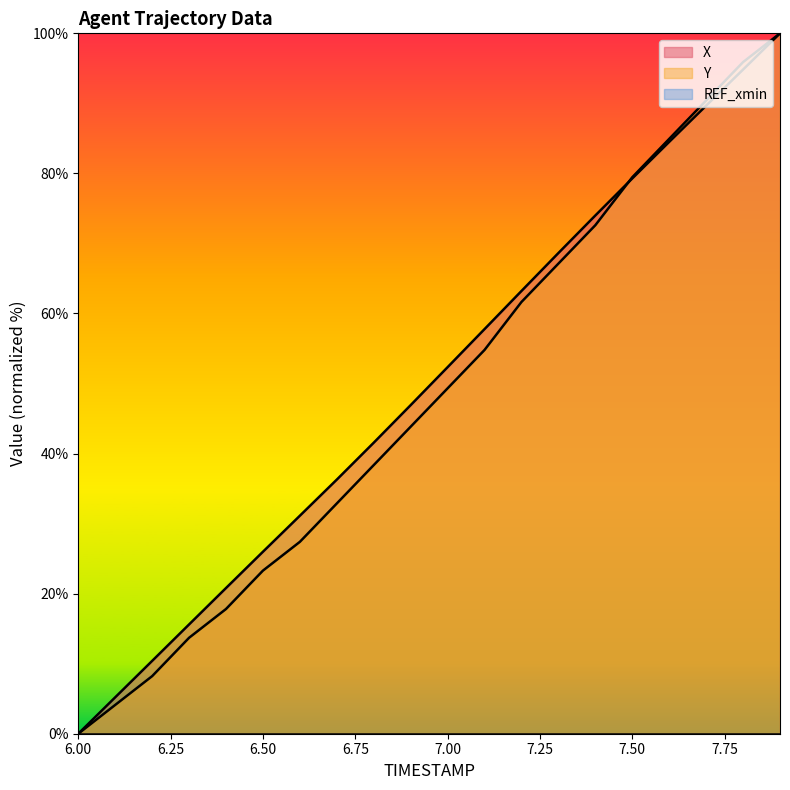

The value of X at 7.2 is 32.0. True or false?

False